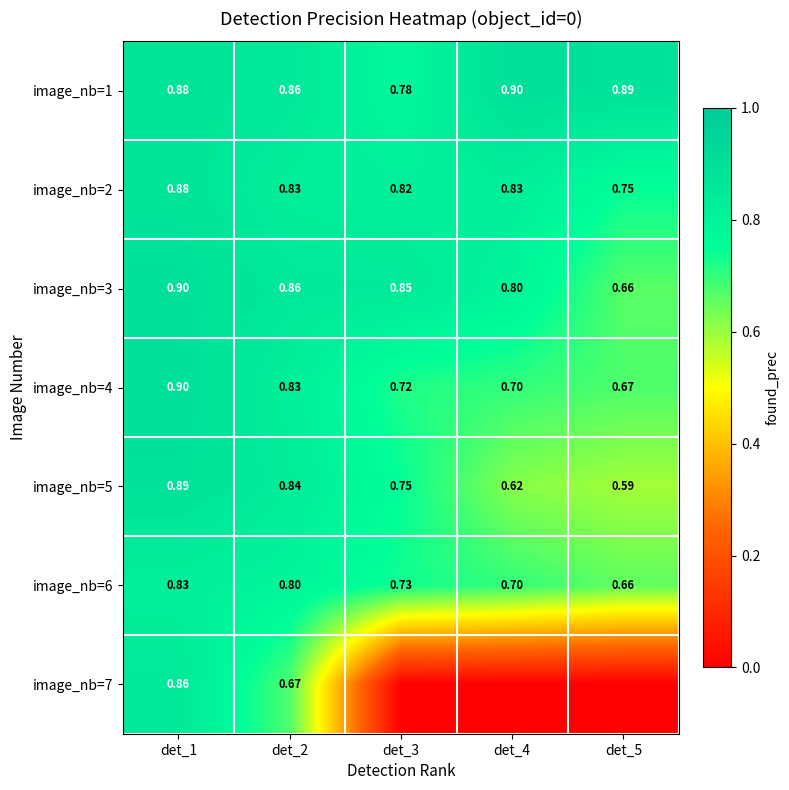

What is the sum of the image_nb=4 values at det_4 and det_5?

1.4